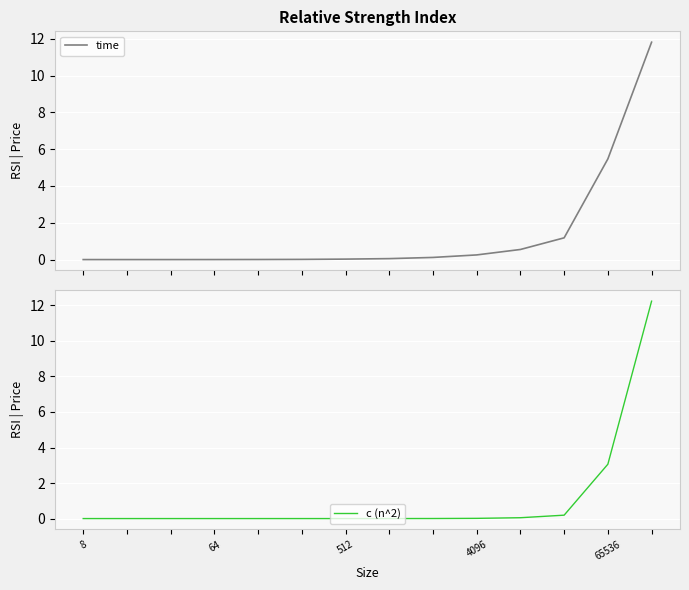

At which label does c (n^2) reach its minimum?

8